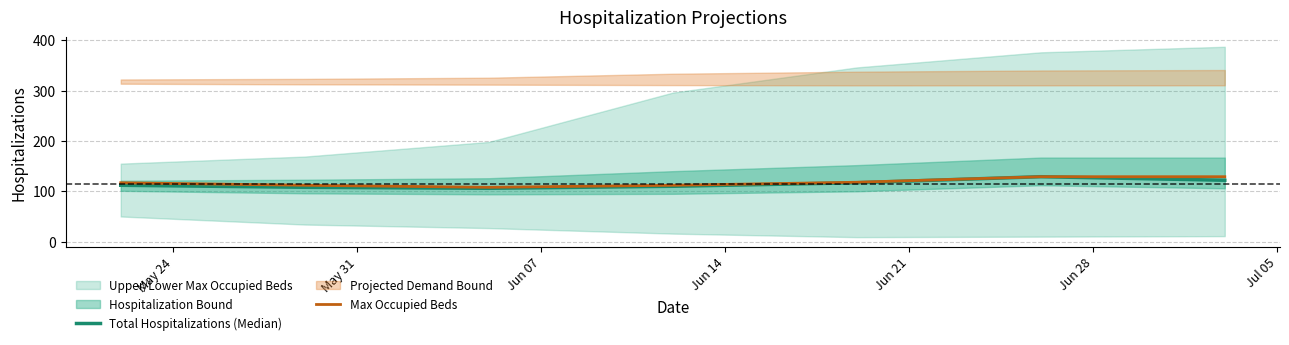

Is the value of Max Occupied Beds at May 31 greater than the value of Total Hospitalizations (Median) at May 31?

Yes